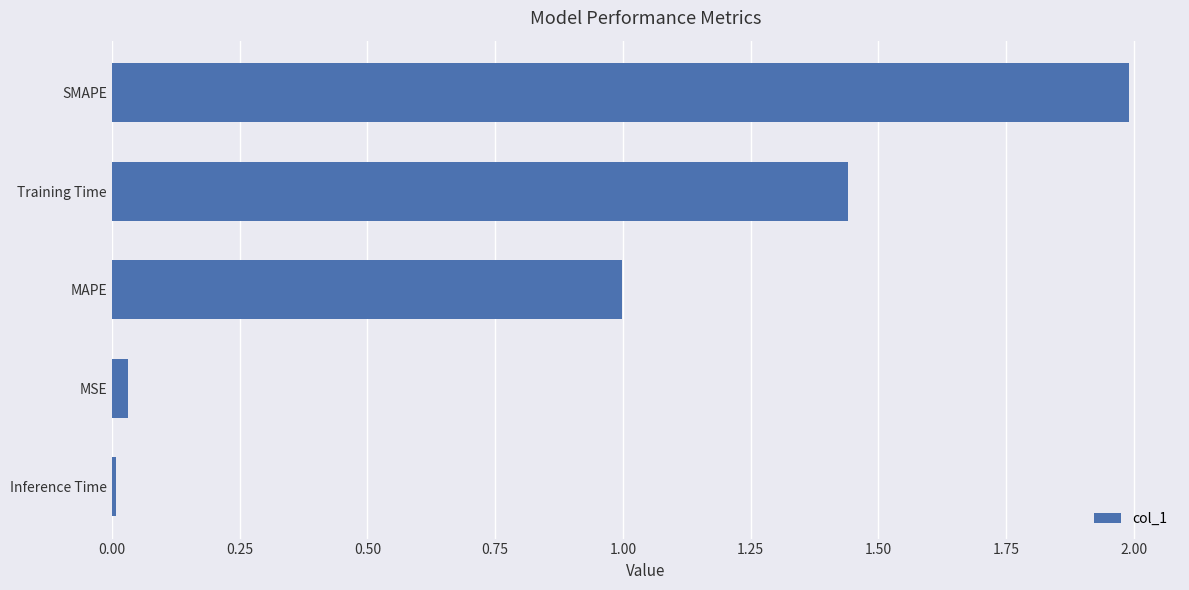

What is the maximum value shown in the chart?

2.0